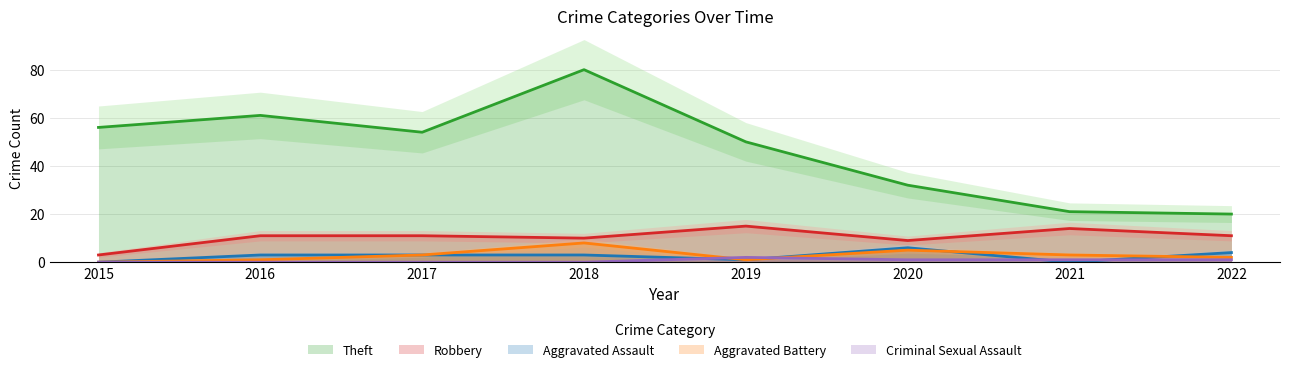

What is the sum of all Theft values?

374